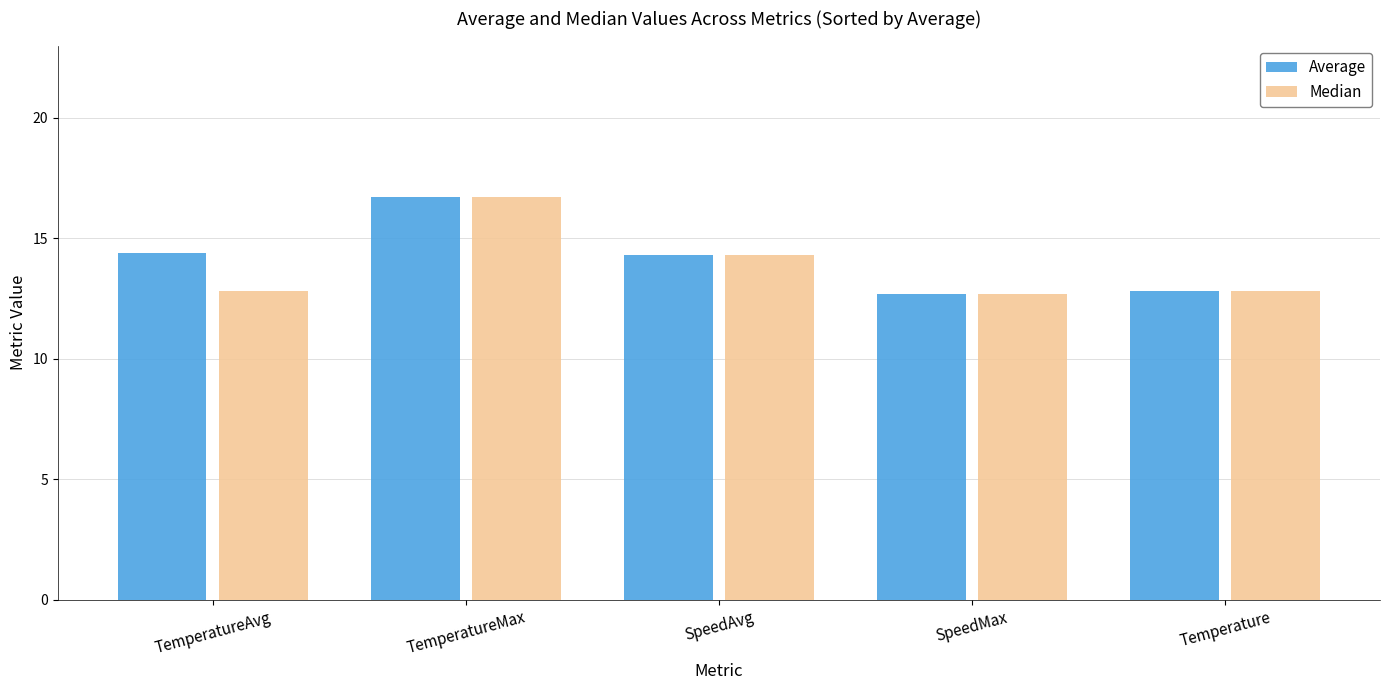

Between TemperatureAvg and SpeedAvg, which series saw the biggest shift?

Median